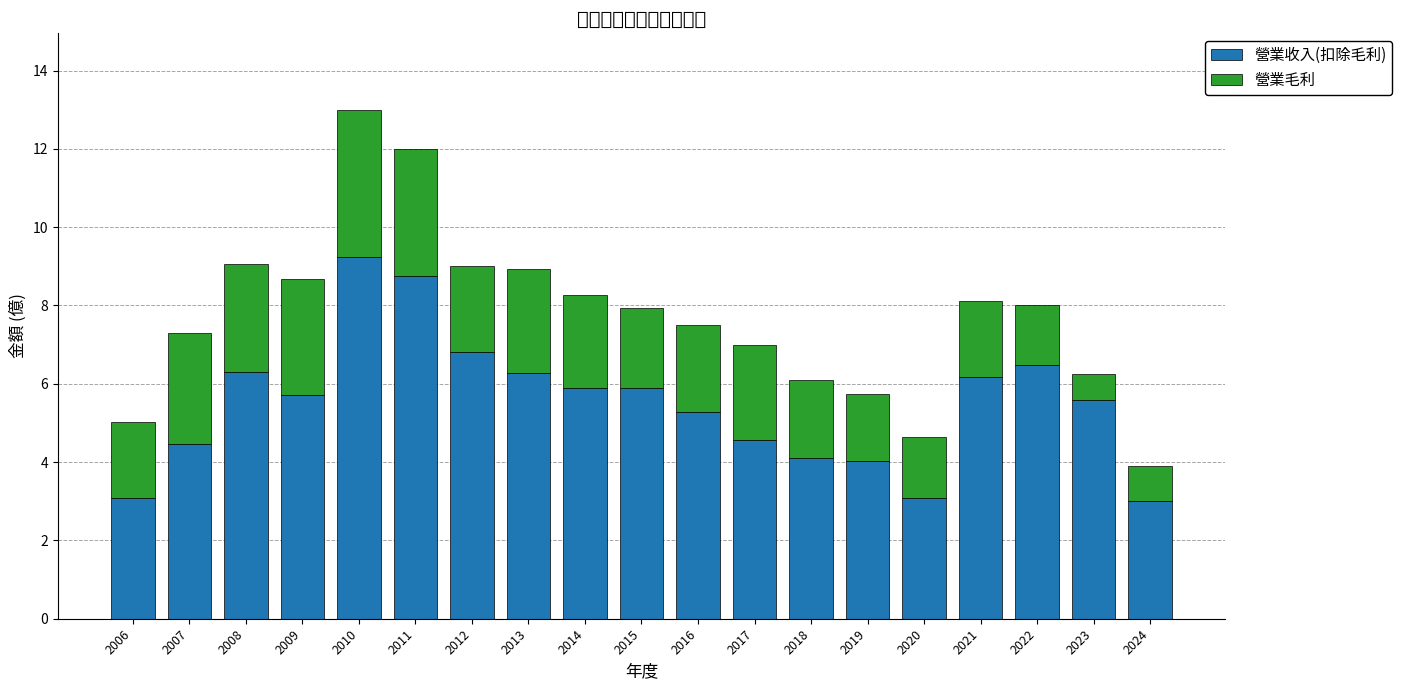

What is the total value across all series at 2022?

8.0